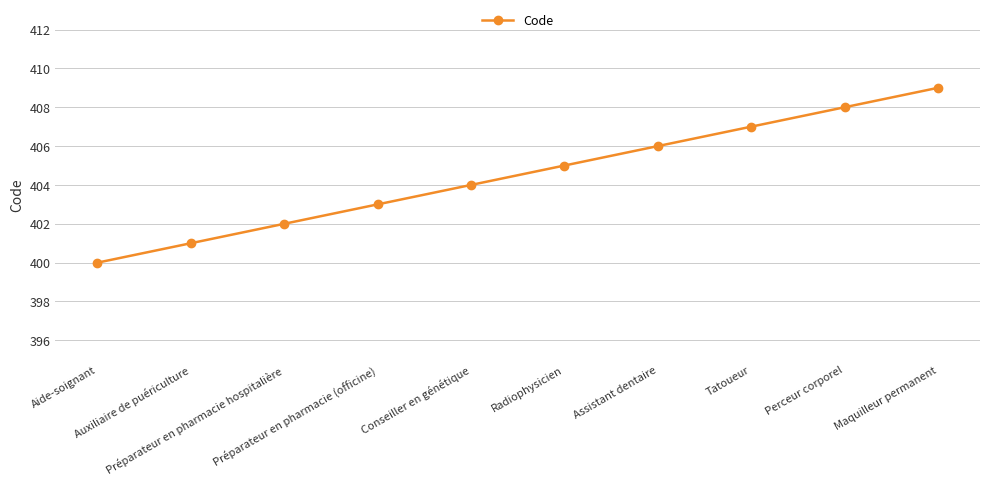

List the labels in order of value, largest first.

Maquilleur permanent, Perceur corporel, Tatoueur, Assistant dentaire, Radiophysicien, Conseiller en génétique, Préparateur en pharmacie (officine), Préparateur en pharmacie hospitalière, Auxiliaire de puériculture, Aide-soignant